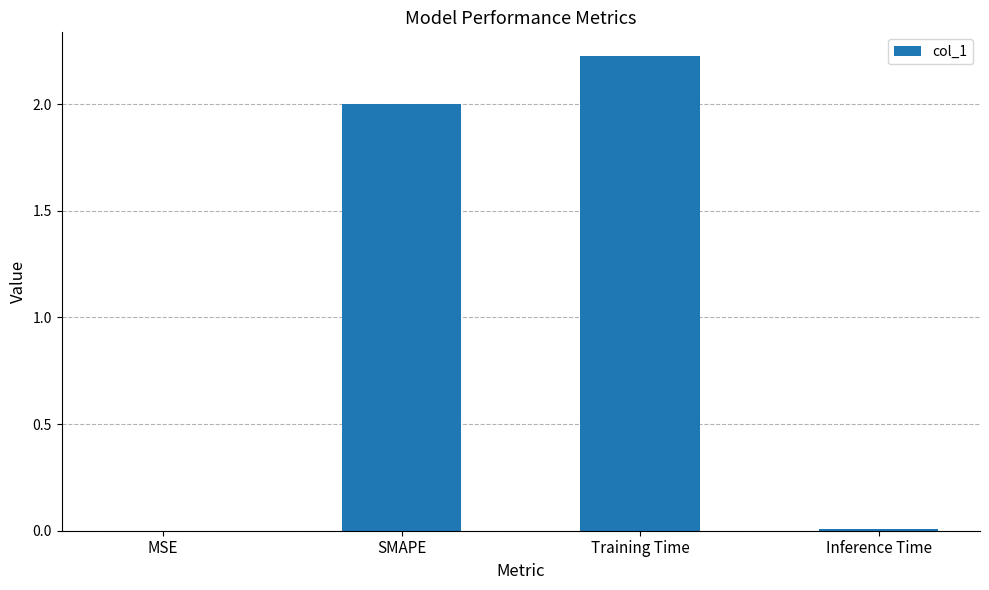

Between SMAPE and MSE, which is larger?

SMAPE